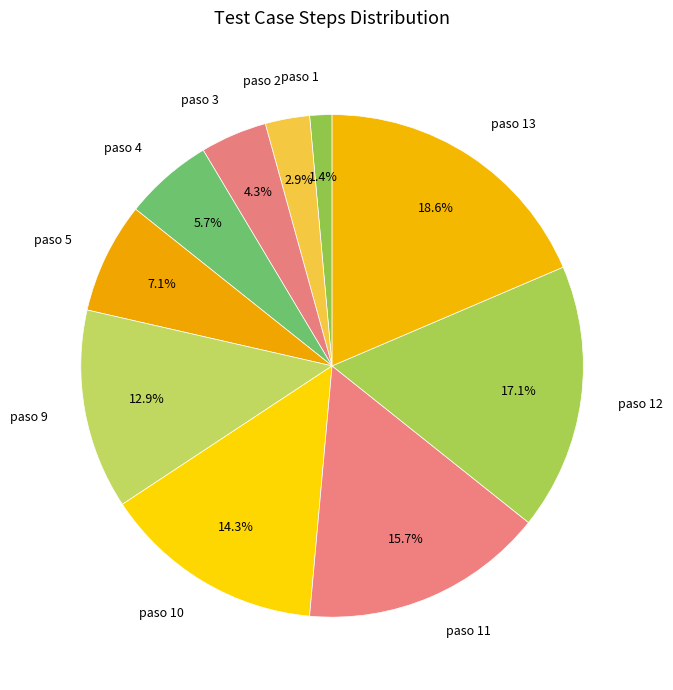

What percentage is the paso 2 slice, to the nearest percent?

3%